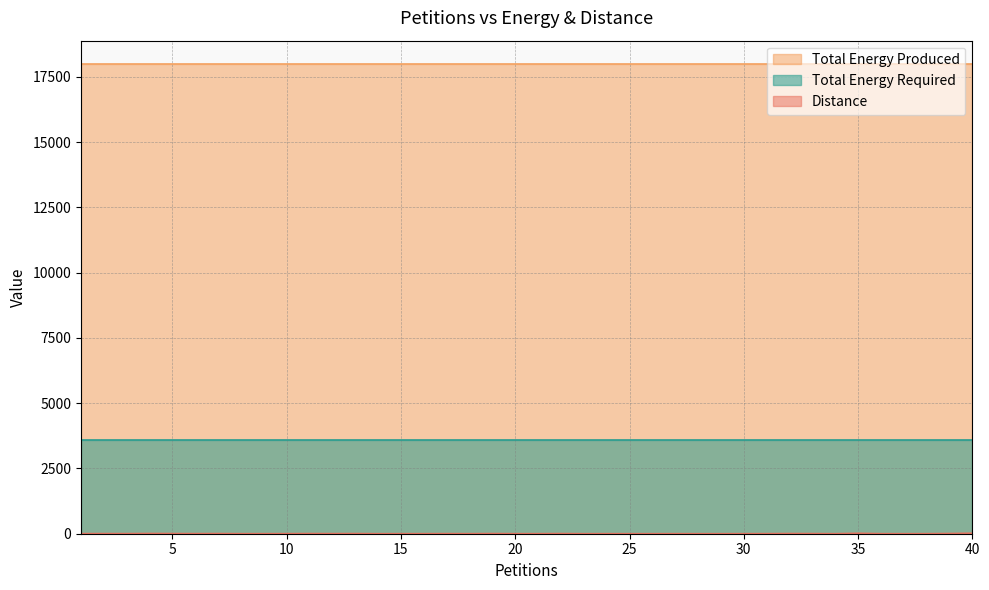

Rank the series by their maximum value, from lowest to highest.

Distance, Total Energy Required, Total Energy Produced